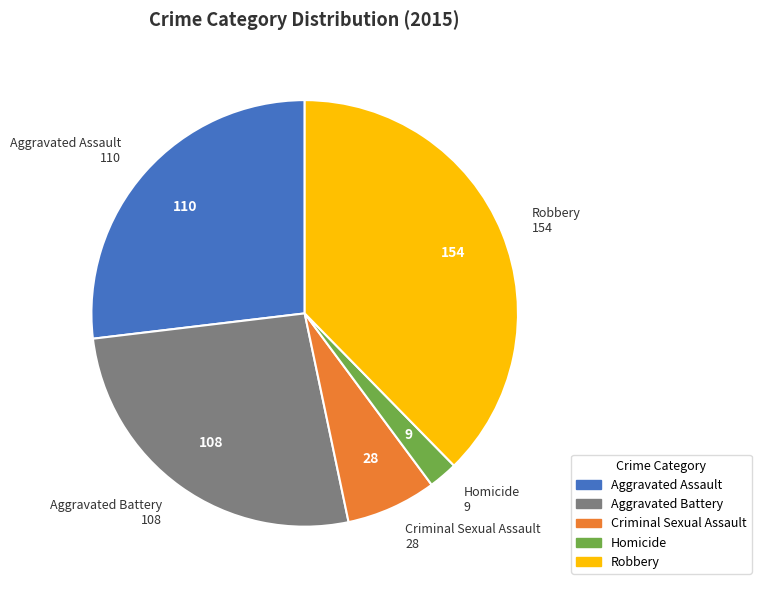

How many segments does this pie chart have?

5